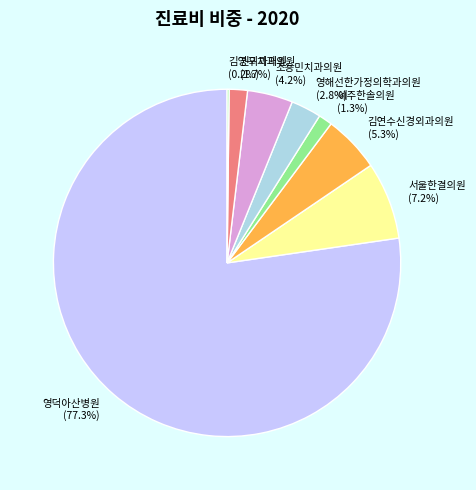

Which slice is the largest?

영덕아산병원